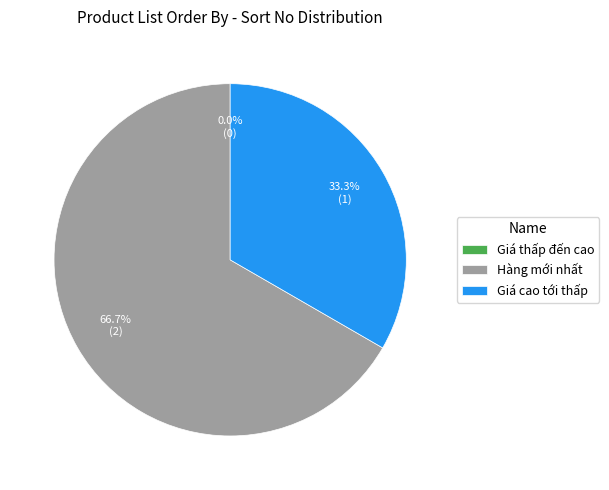

How many segments does this pie chart have?

3